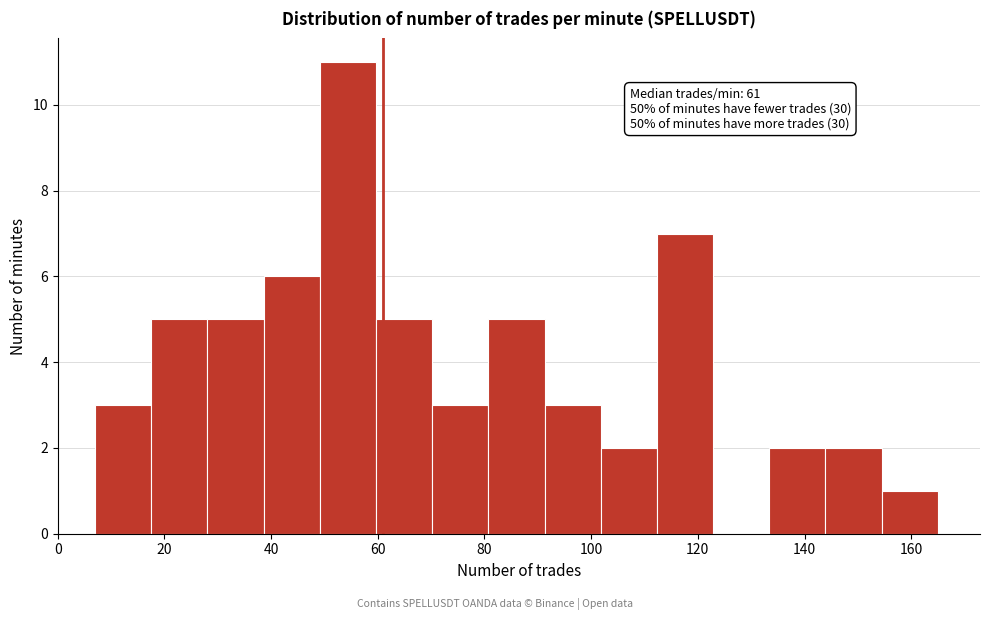

Which range on the x-axis has the tallest bar?

50 to 60